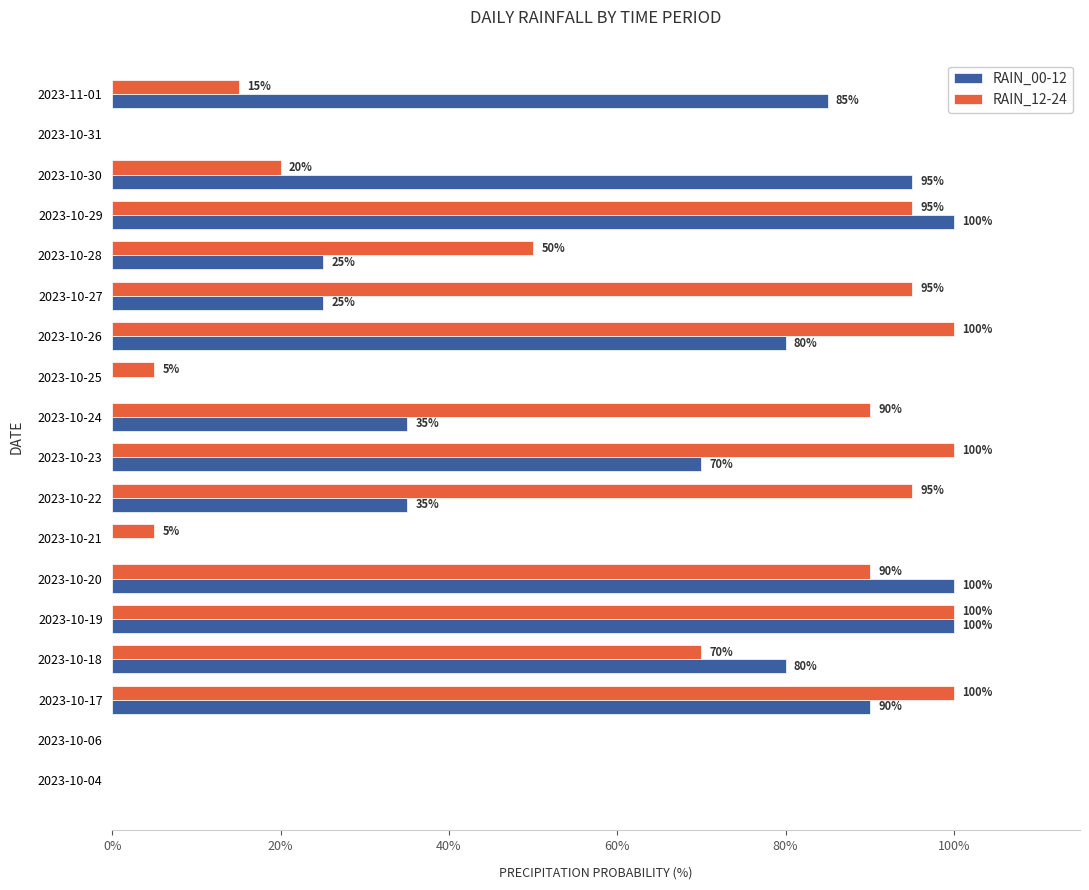

What is the total value across all series at 2023-10-17?

190